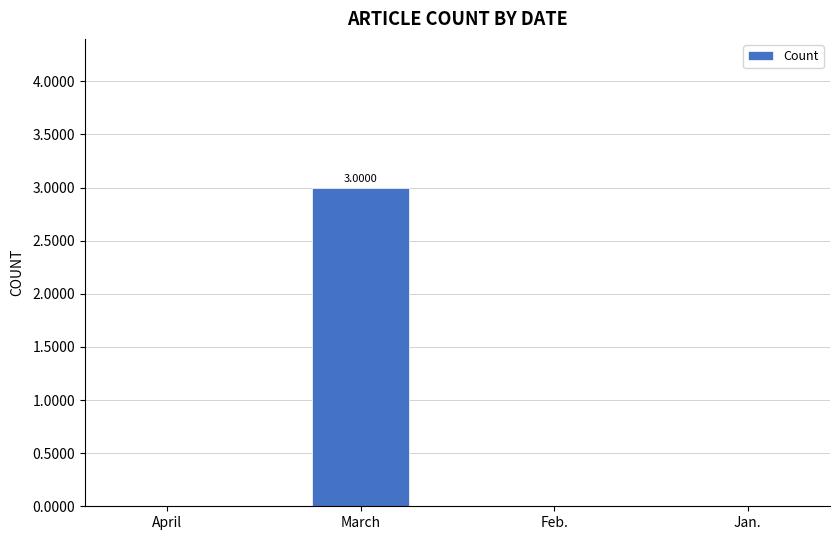

How many series are shown in this chart?

1